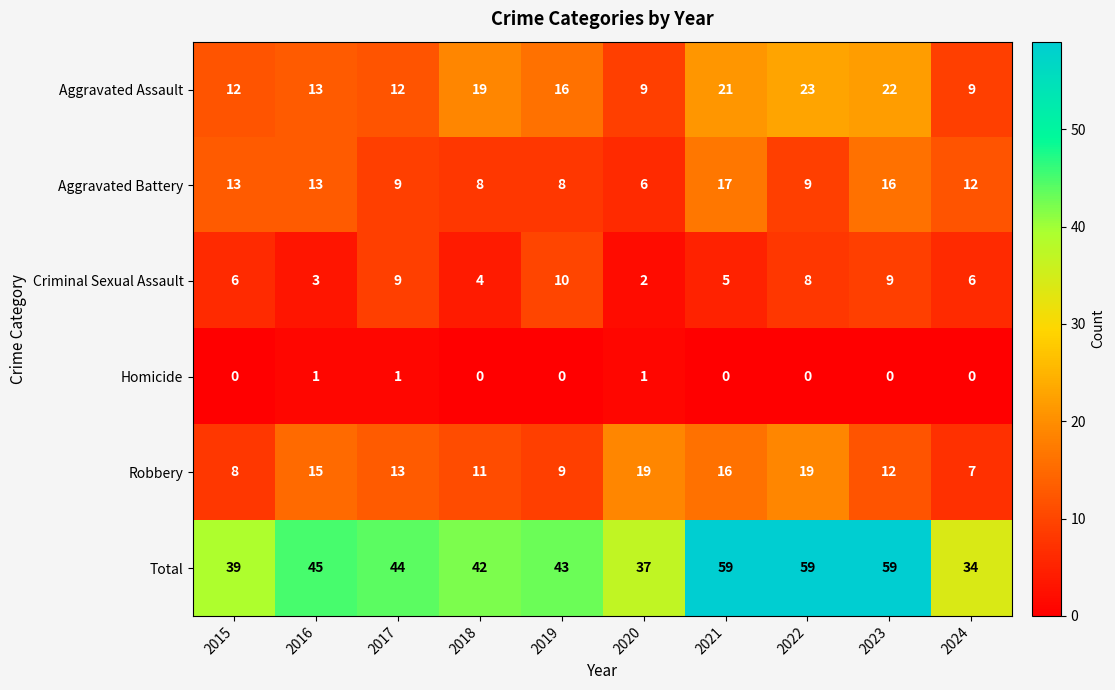

At which label does Aggravated Assault reach its peak?

2022